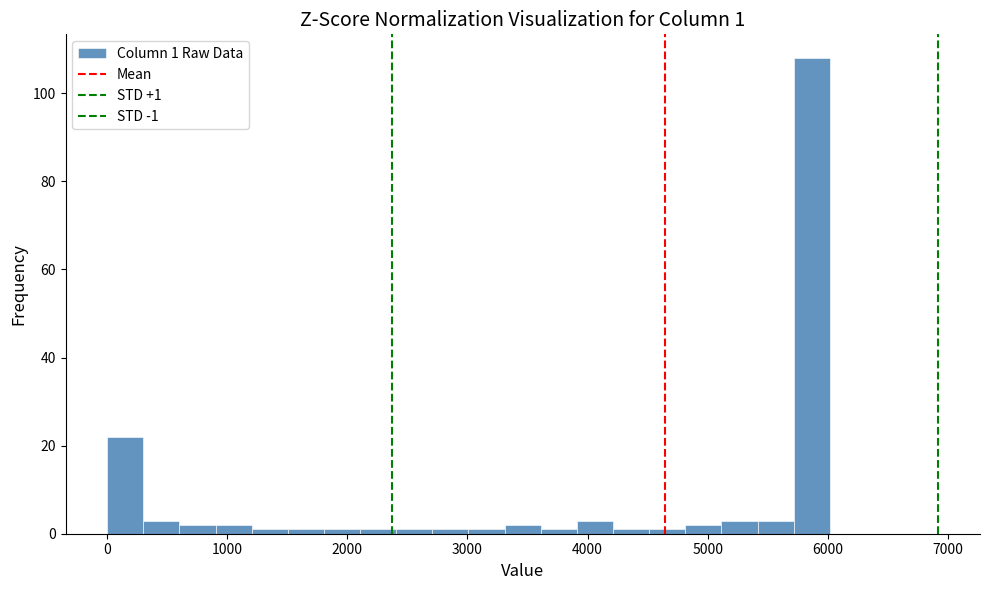

Read against the x-axis, roughly where is the centre of the tallest bar?

5900